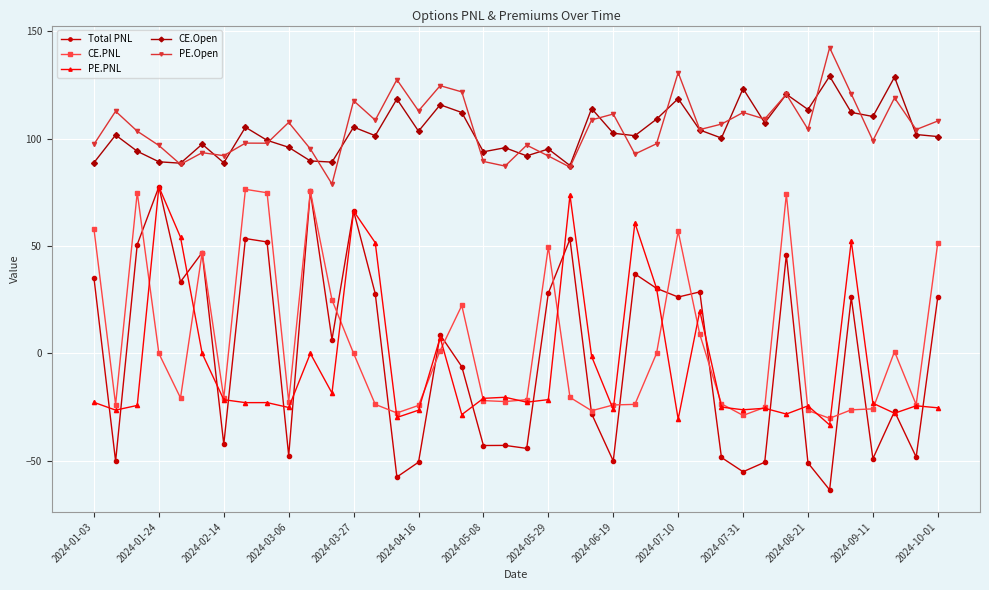

What is the difference between the maximum and minimum values in the PE.Open series?

63.5